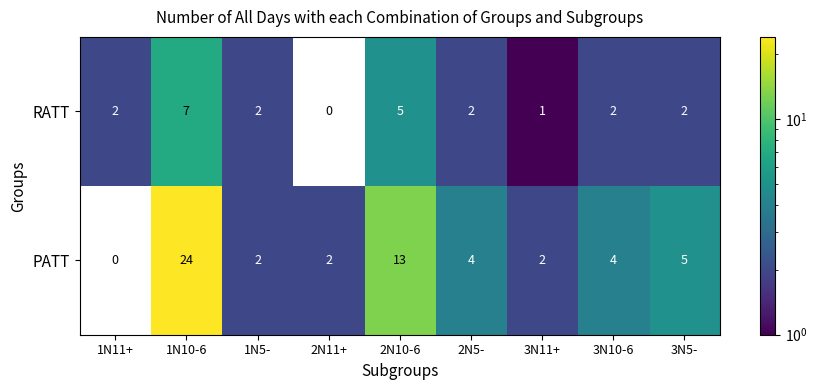

Is it true that PATT equals 1 at 2N11+?

False